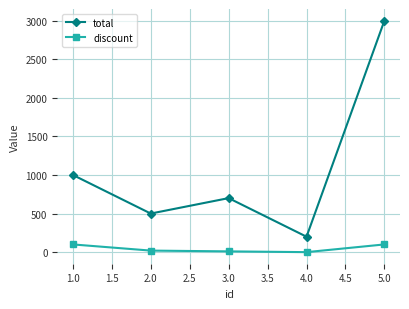

List the series in order of their overall mean, highest first.

total, discount